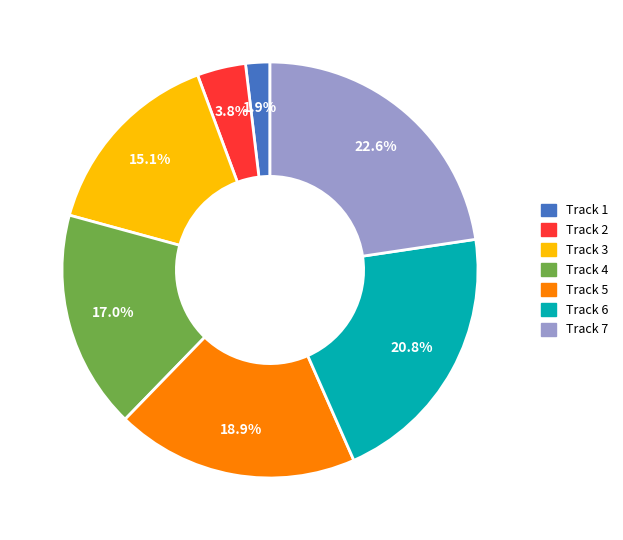

Is there any slice that represents more than half of the pie?

No